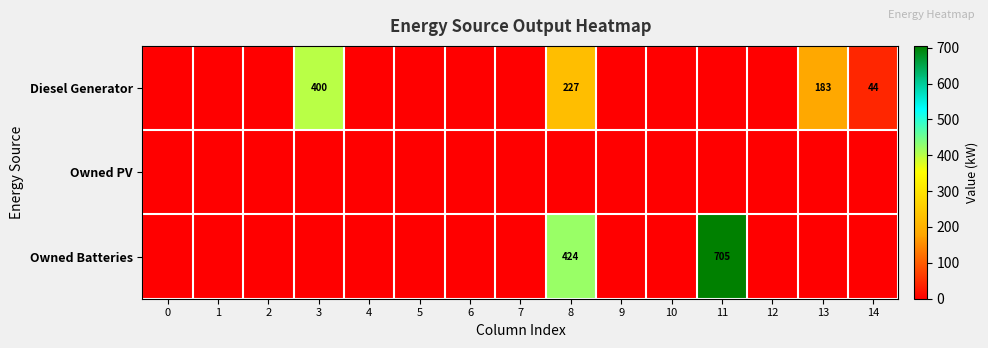

Which series has the largest total across all categories?

Owned Batteries